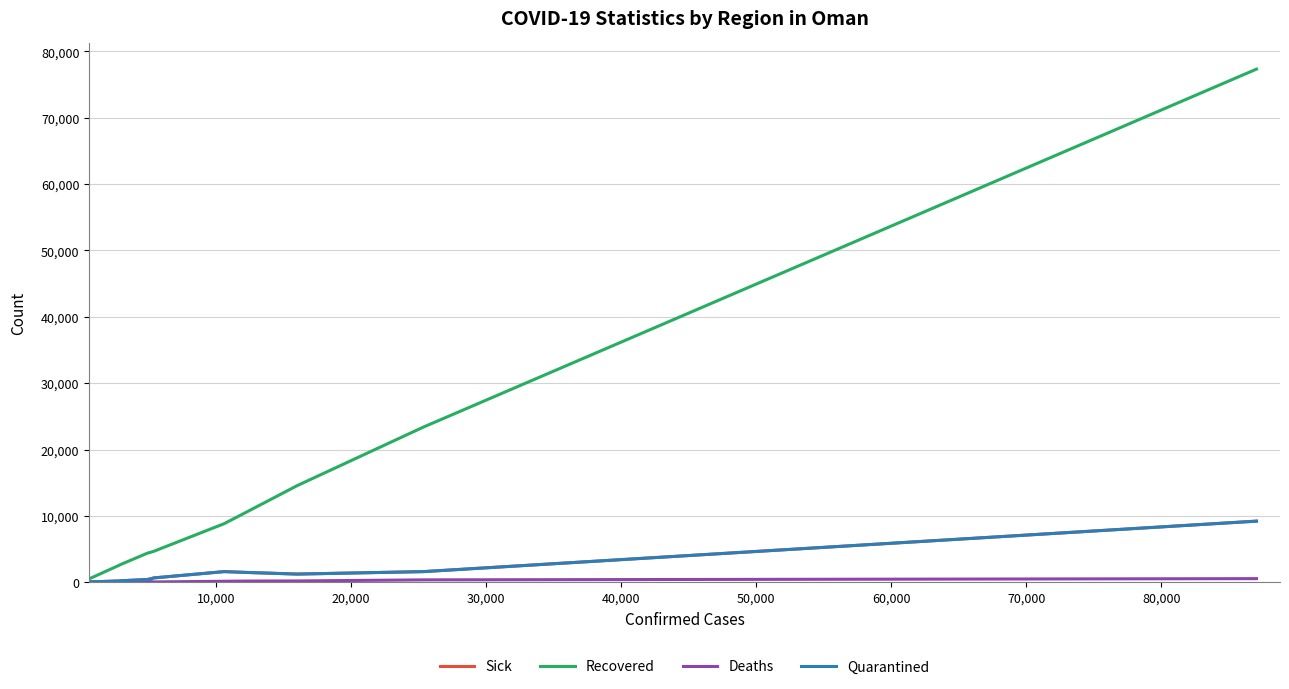

How many lines are shown in the chart?

4